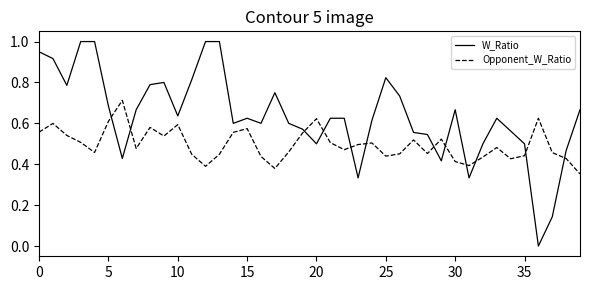

Which series has the largest total across all categories?

W_Ratio